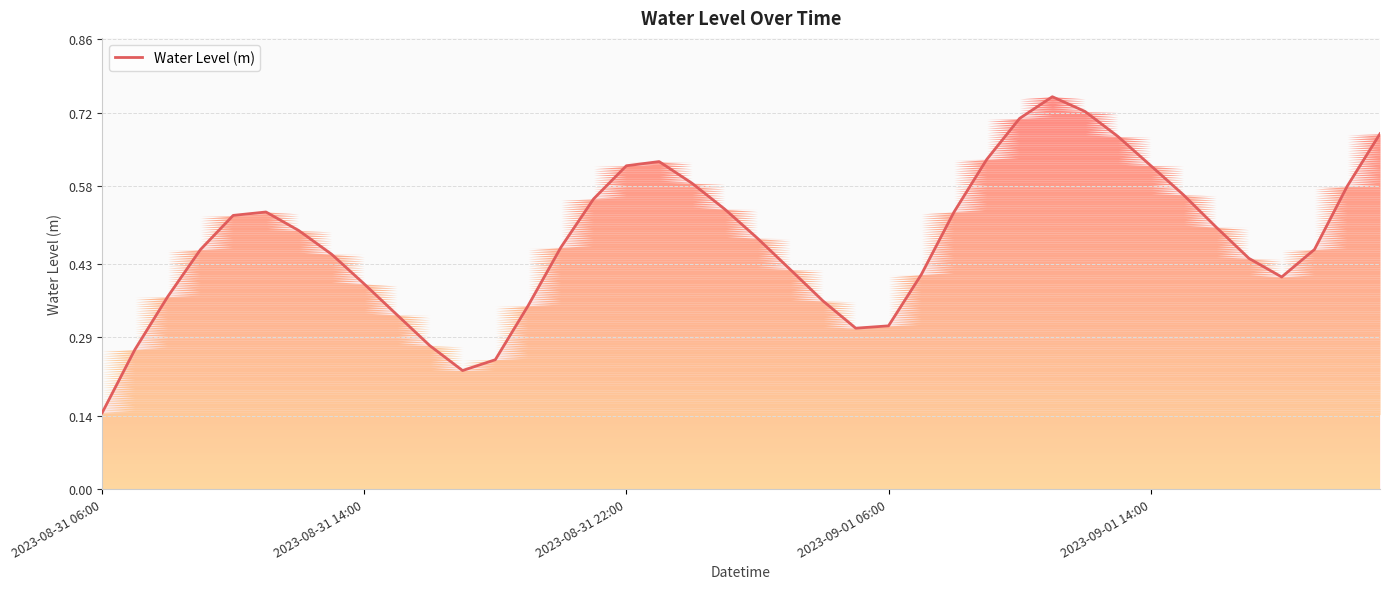

How many interior local peaks (higher than both neighbors) does the data have?

3